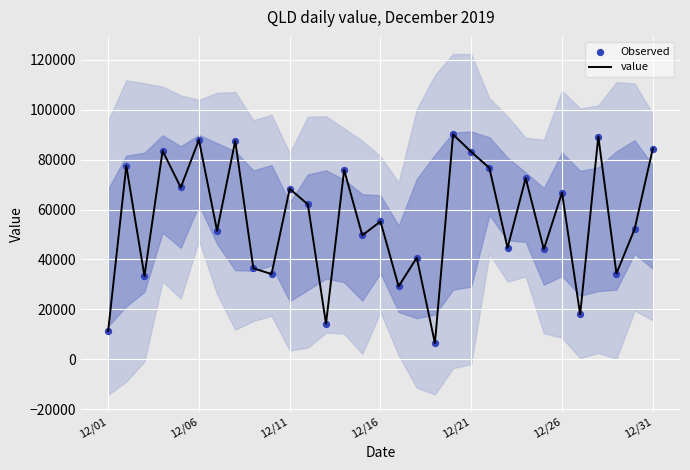

Which series contains the lowest Y value?

value